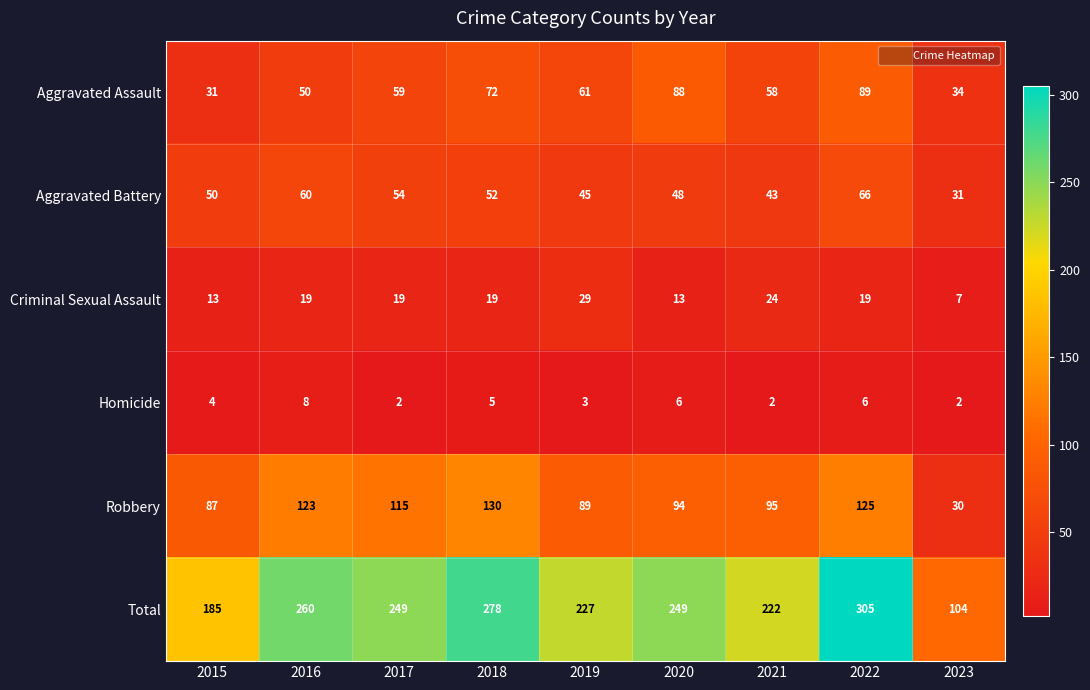

At how many categories does at least one series exceed 11?

9